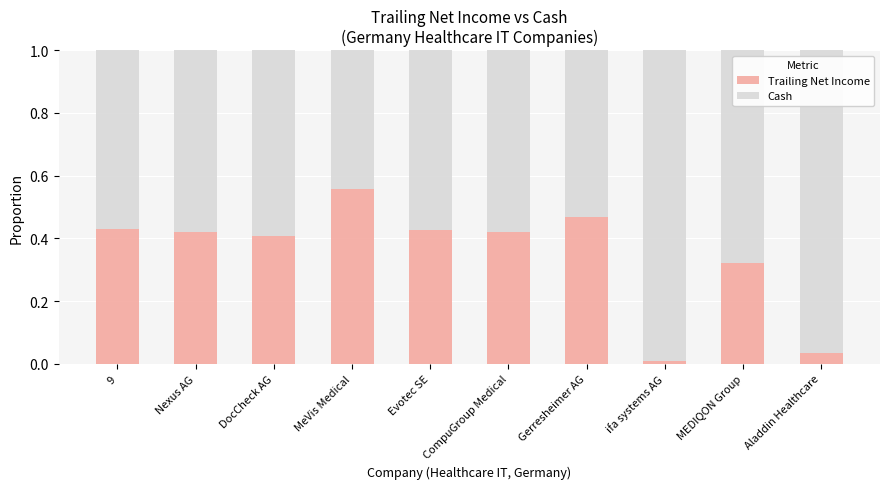

What is the sum of all Trailing Net Income values?

3.5